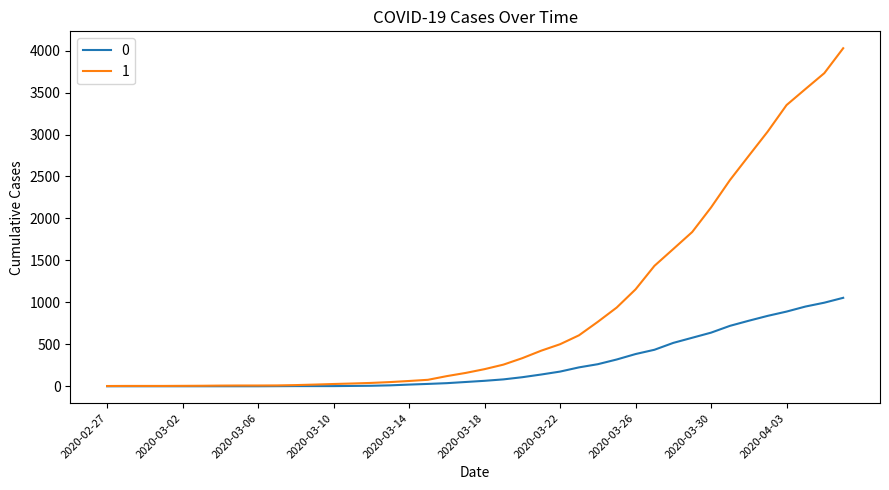

What is the maximum value shown in the chart?

4028